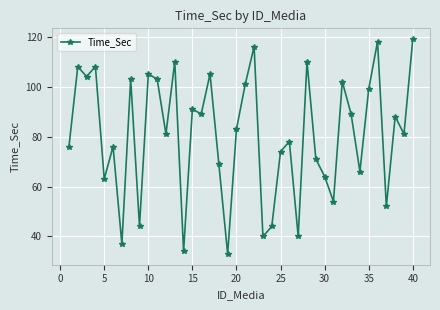

Does the chart display data point markers on the line(s)?

Yes